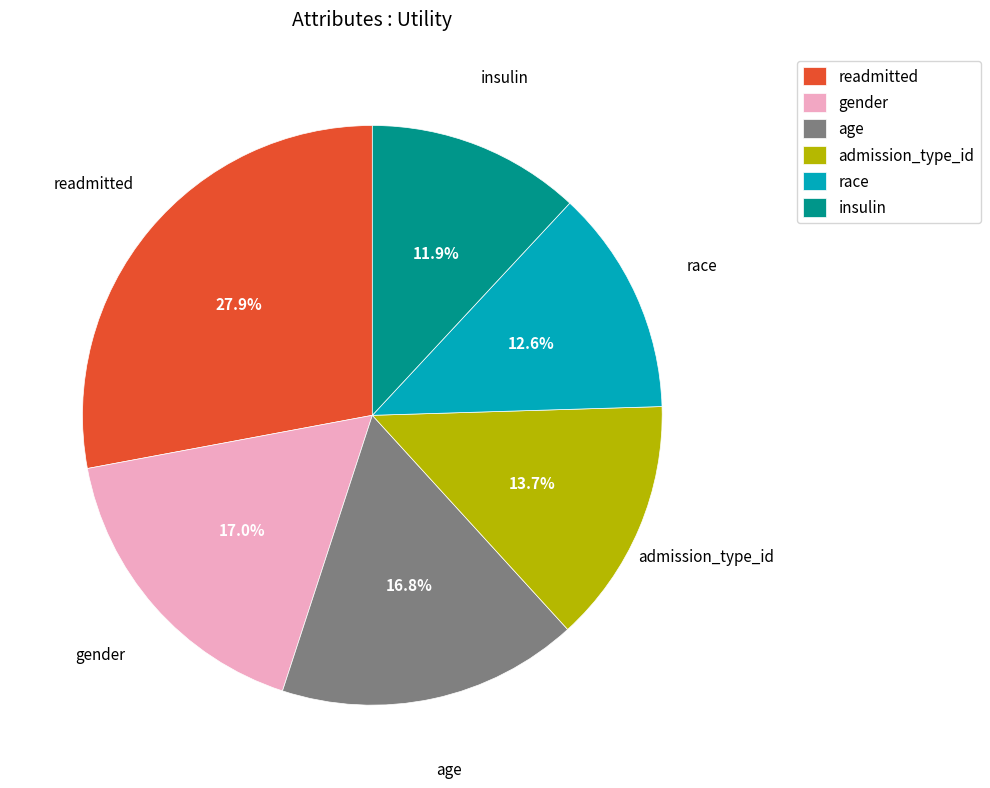

Which slice is the smallest?

insulin